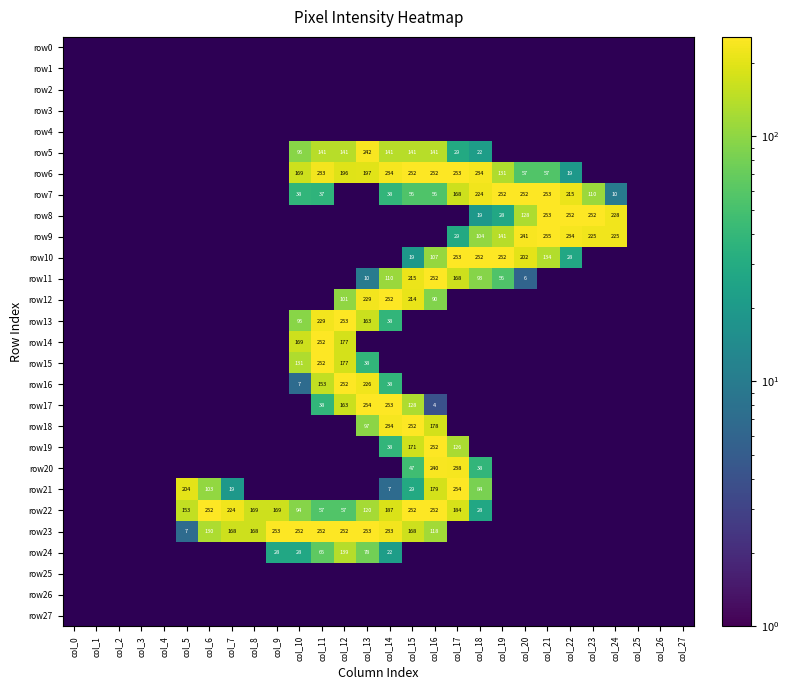

How many data points does each series have?

28